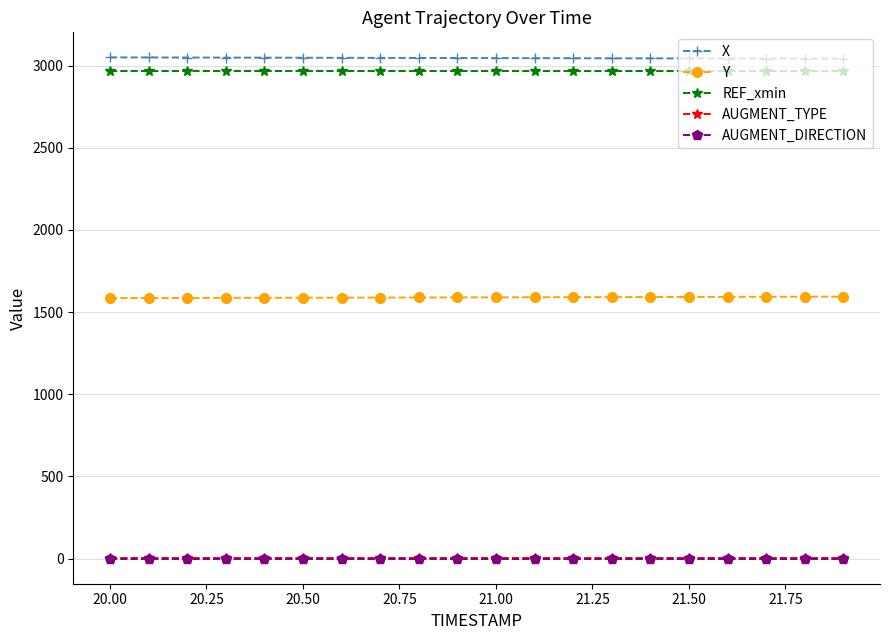

Count the number of data series in this chart.

5